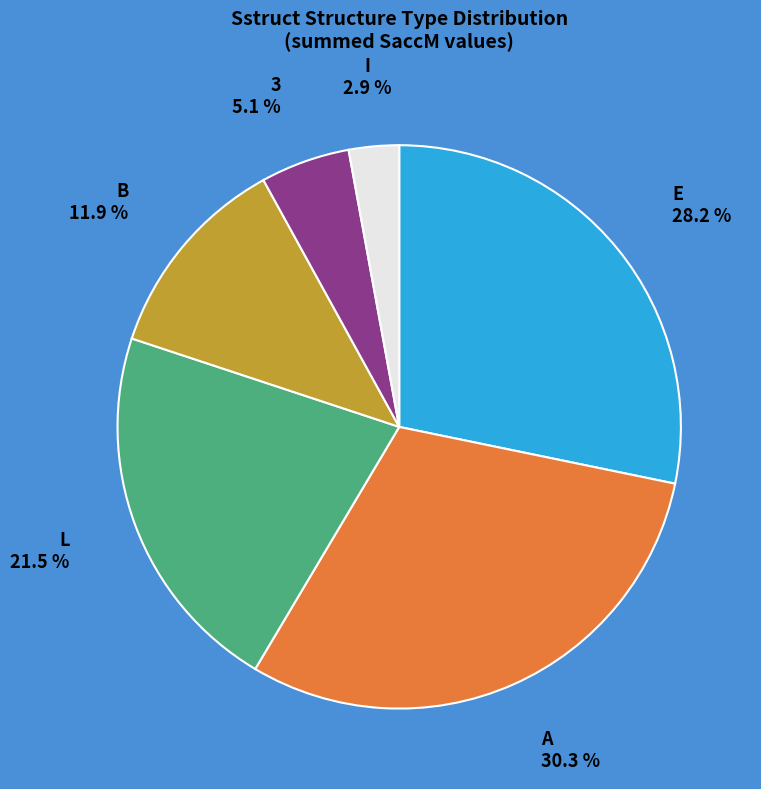

Rank the categories by value from lowest to highest.

I, 3, B, L, E, A